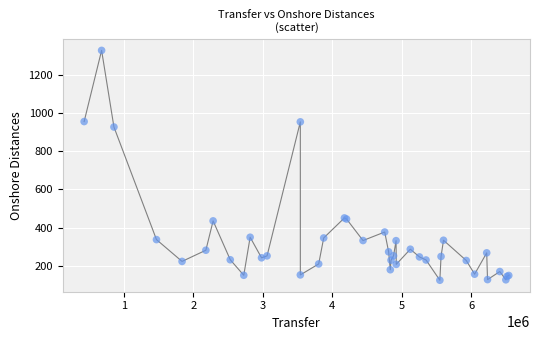

What Y value in the scatter plot is closest to 726?

927.9